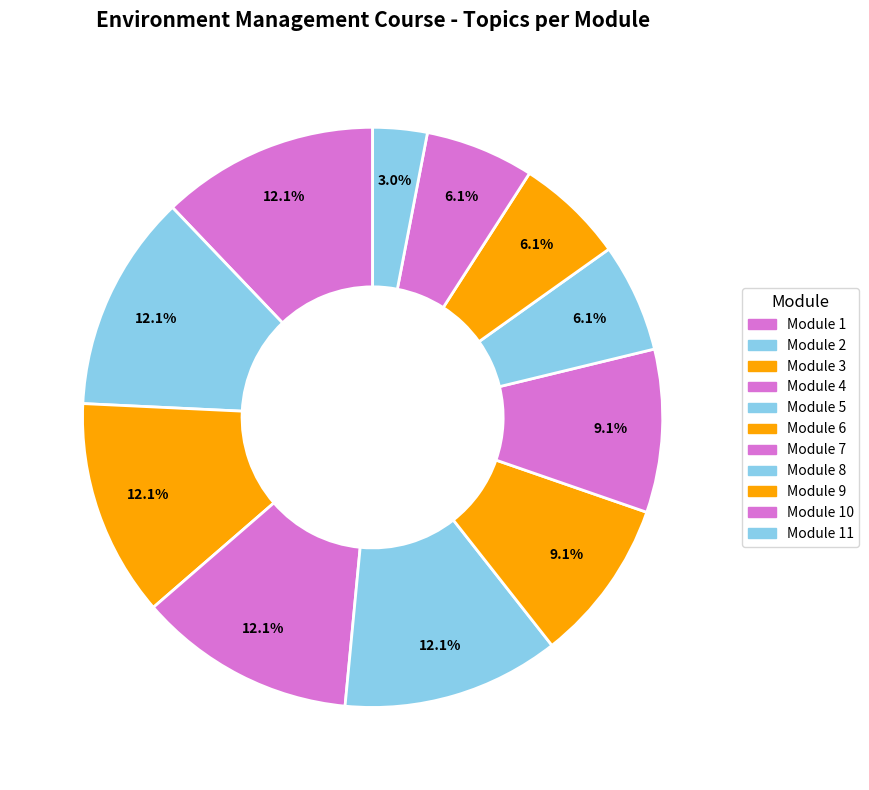

To the nearest percent, what percentage of the pie is Module 9?

6%